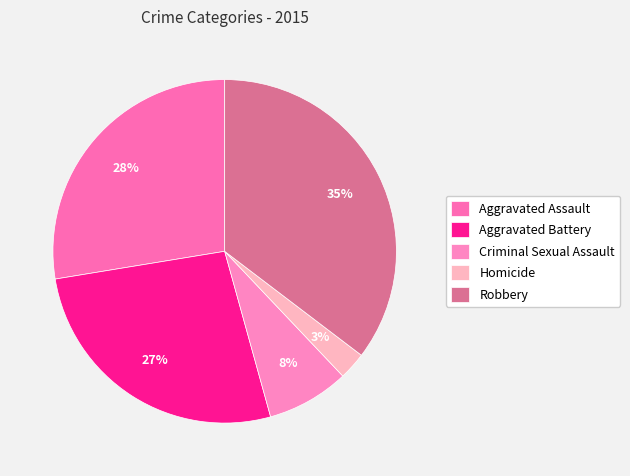

Combined, what portion of the pie is Homicide and Aggravated Battery?

29.3%